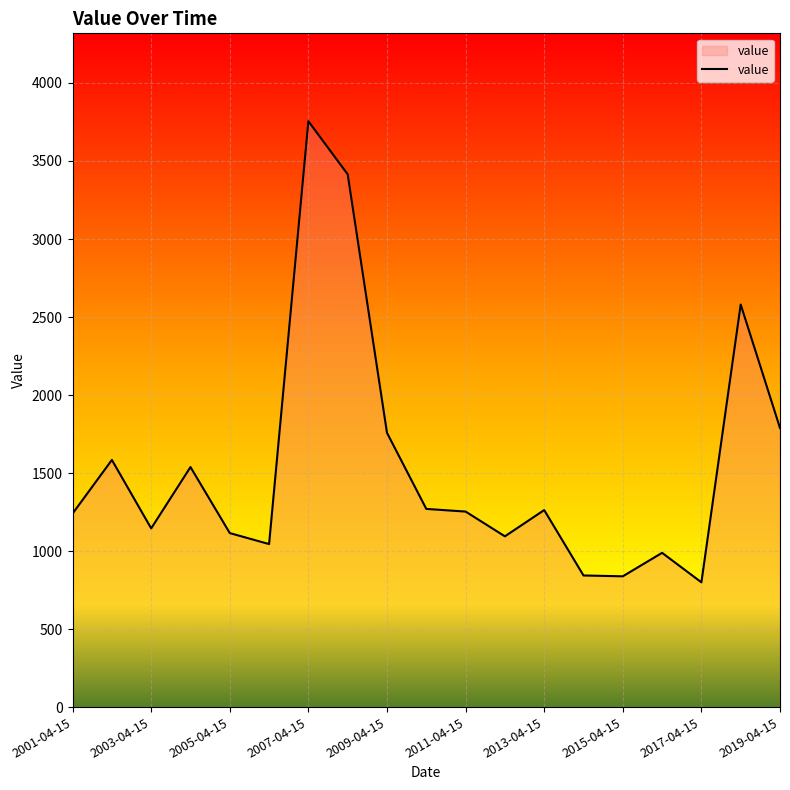

What is the minimum value shown in the chart?

799.7